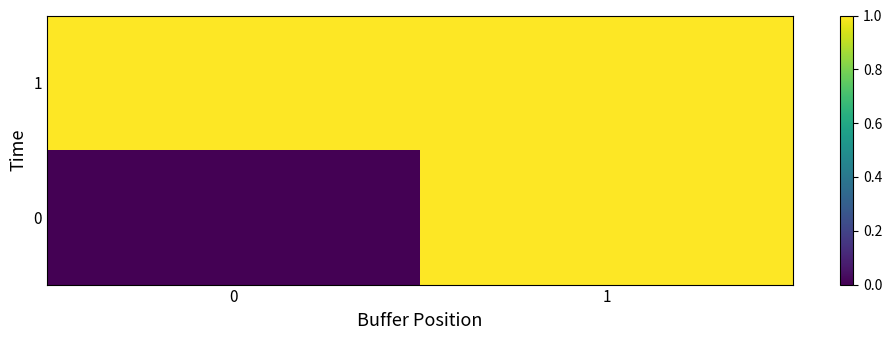

Which series has the largest total across all categories?

1